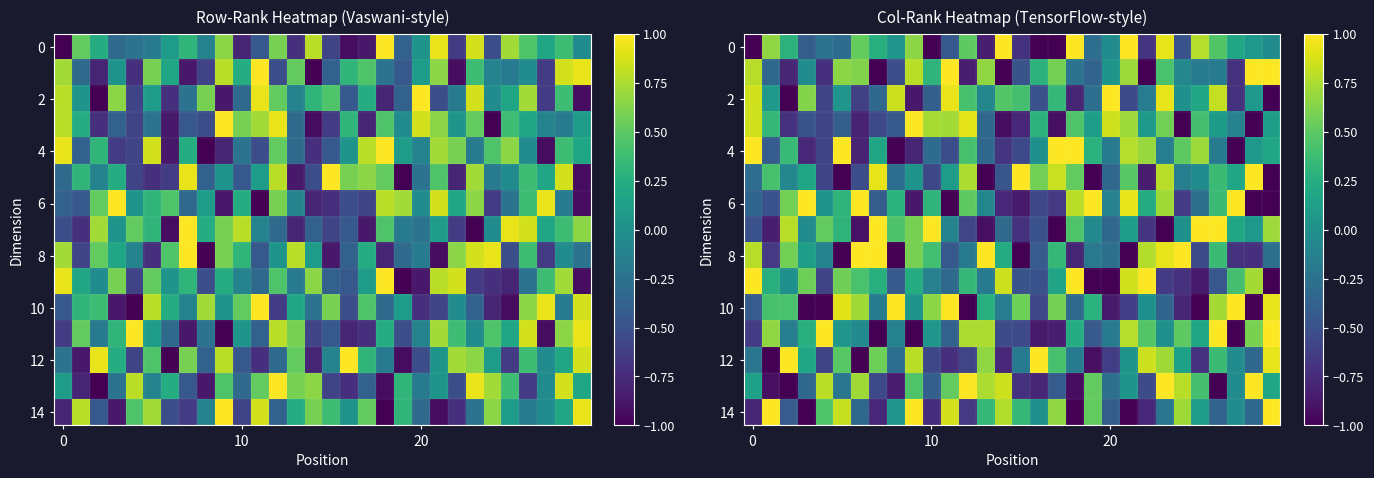

What is the maximum value for 14?

1.0